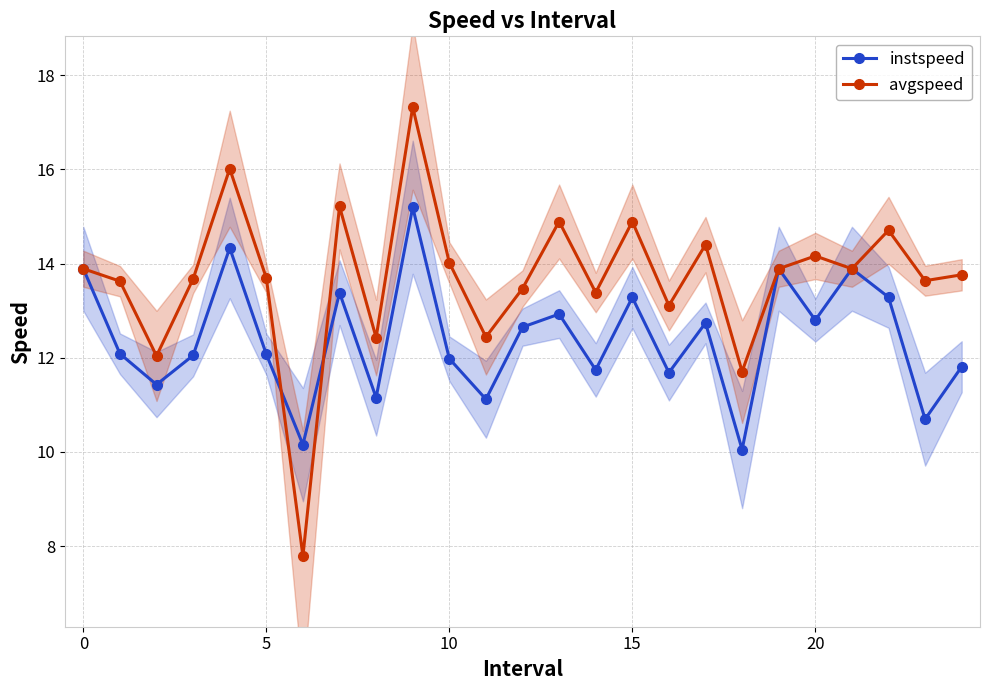

What are all the series names shown in the legend?

instspeed, avgspeed